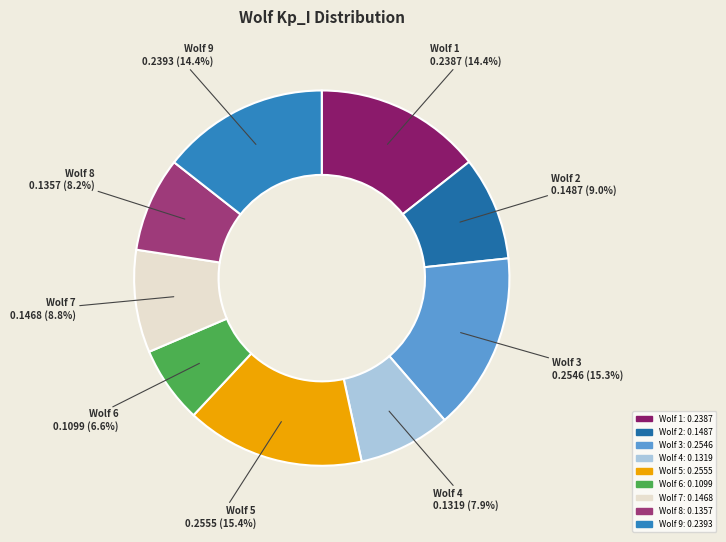

Count the number of slices in the pie.

9